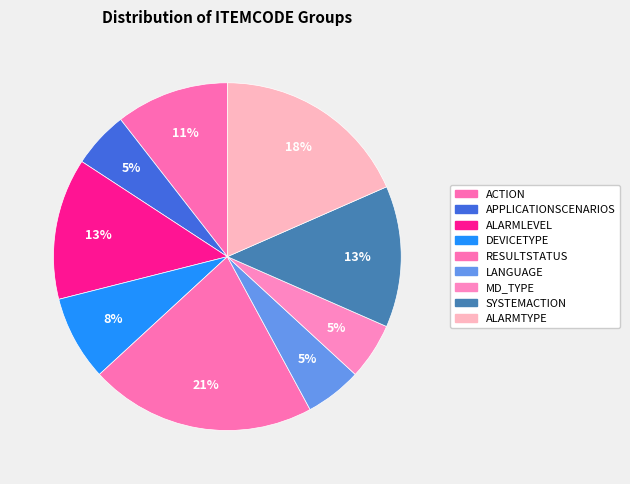

Is there any slice that represents more than half of the pie?

No